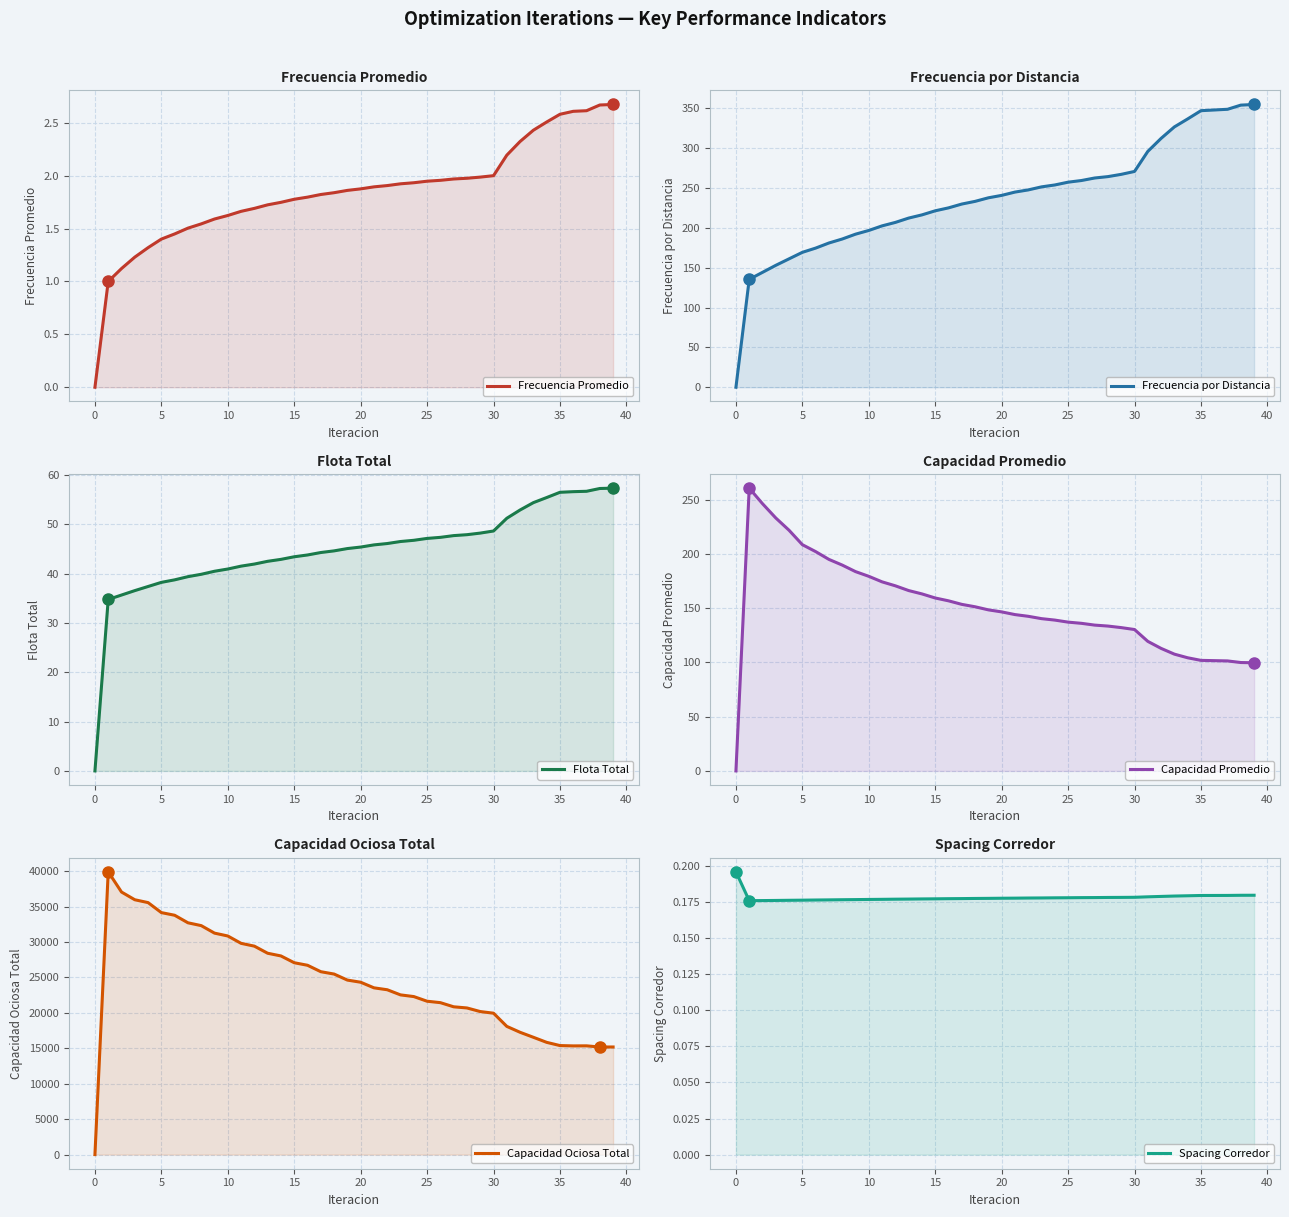

The value of Spacing Corredor at 27 is 0.3. True or false?

False